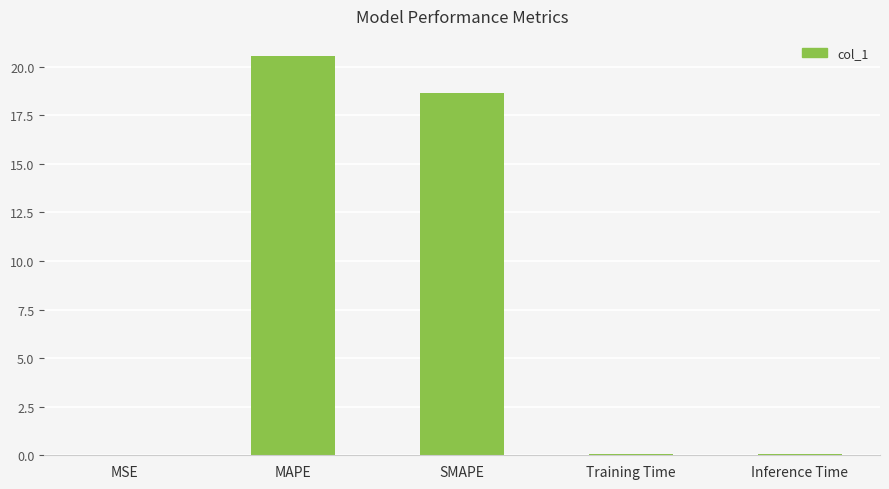

At which label is the value closest to 10?

SMAPE